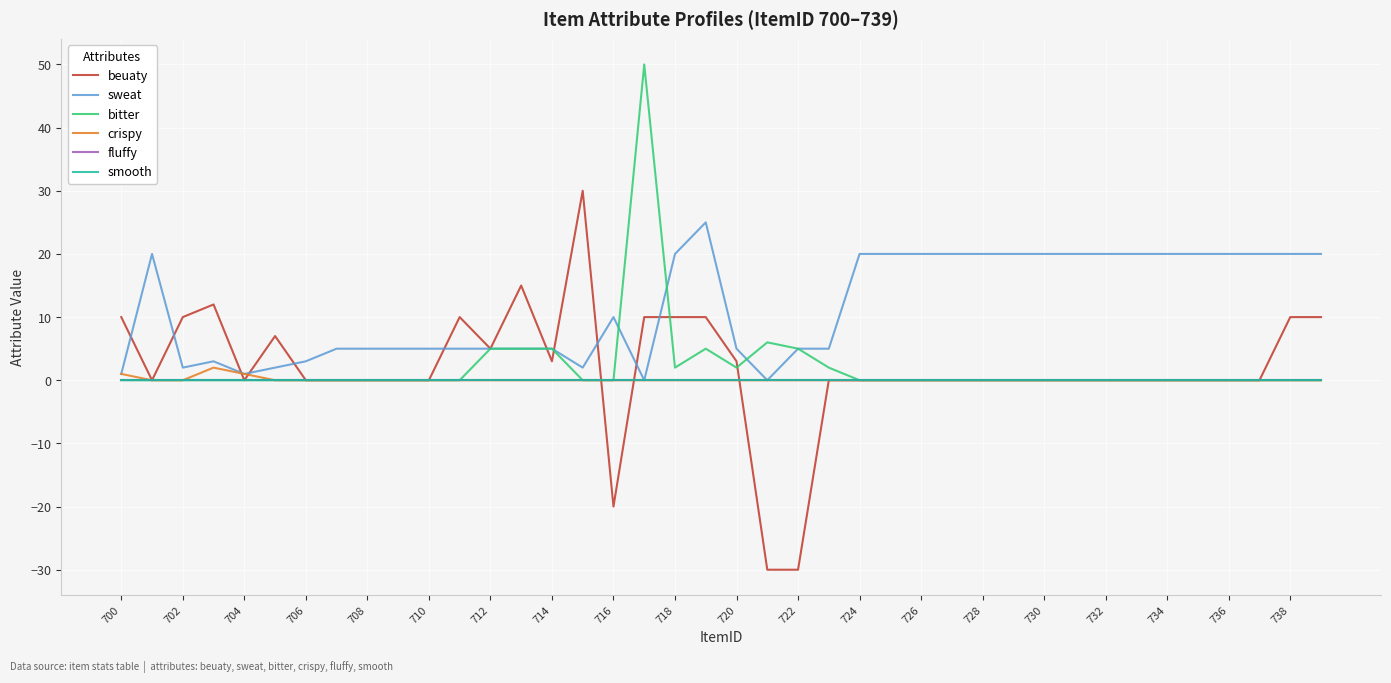

What is the value of the sweat point at the 17th from the left?

10